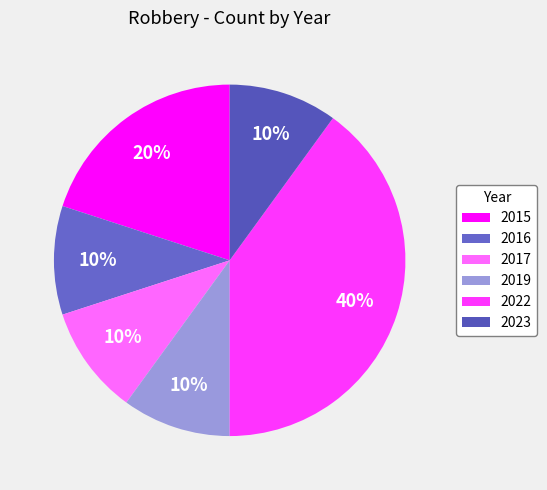

What is the change in value from 2022 to 2023?

-3